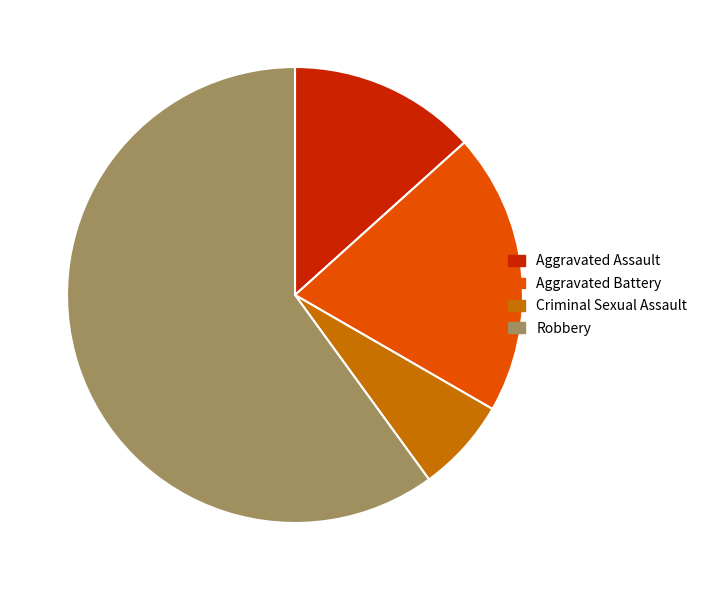

What is the smallest slice in the pie chart?

Criminal Sexual Assault